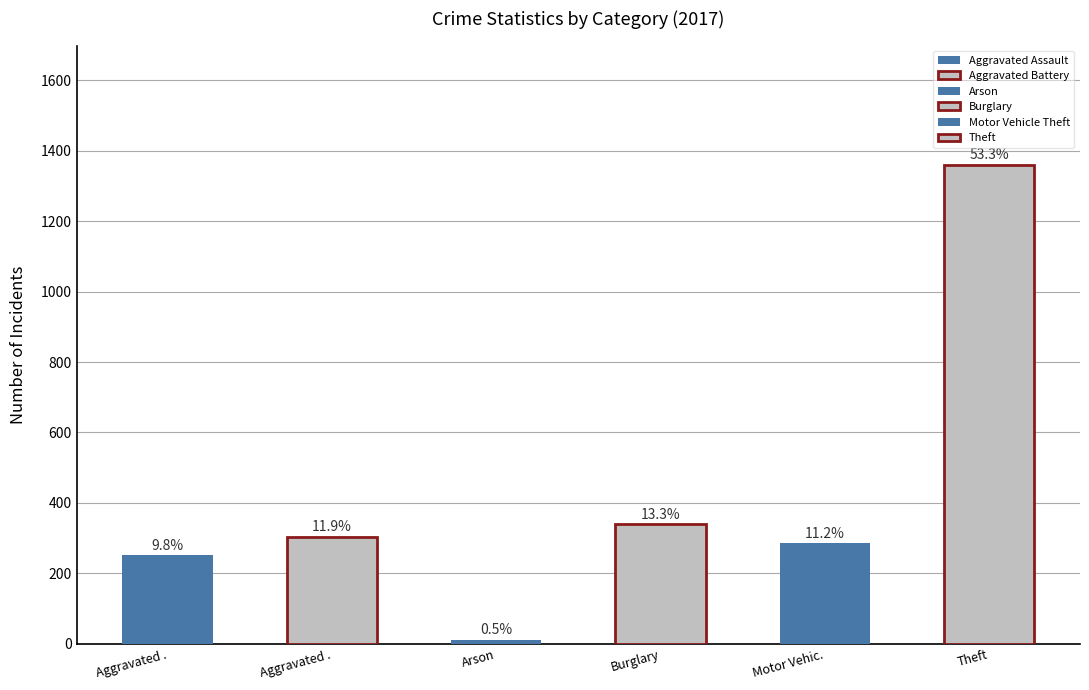

What is the value of the Aggravated Battery bar at the 3rd from the left?

303